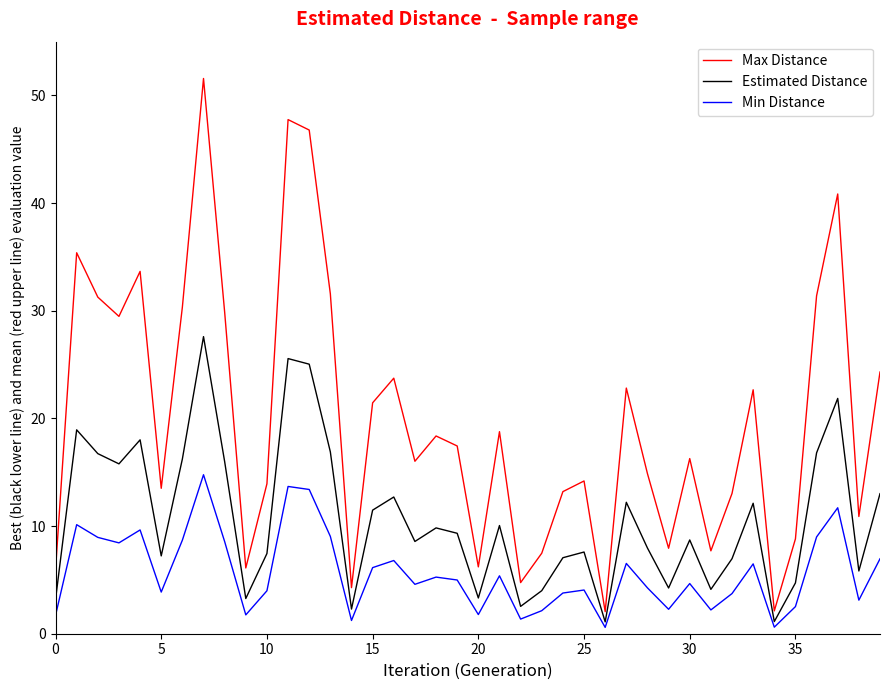

Which series has the largest range (max minus min)?

Max Distance